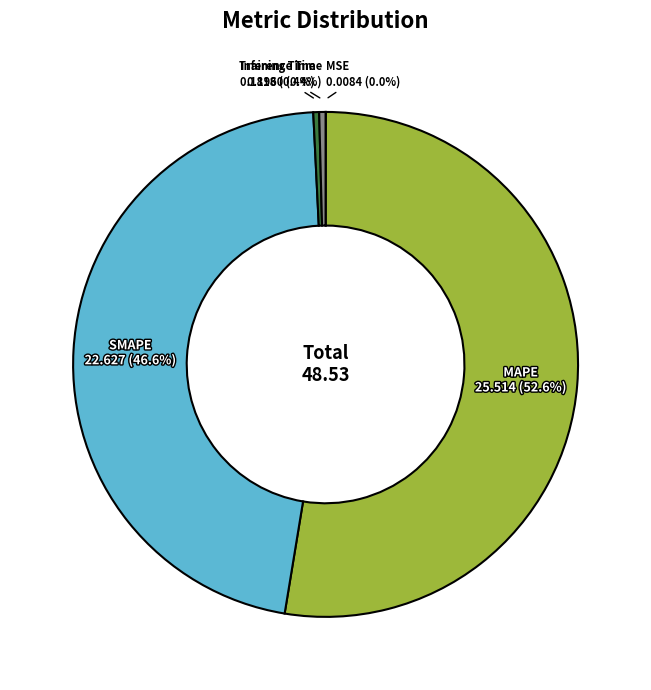

Does any single category account for the majority?

Yes